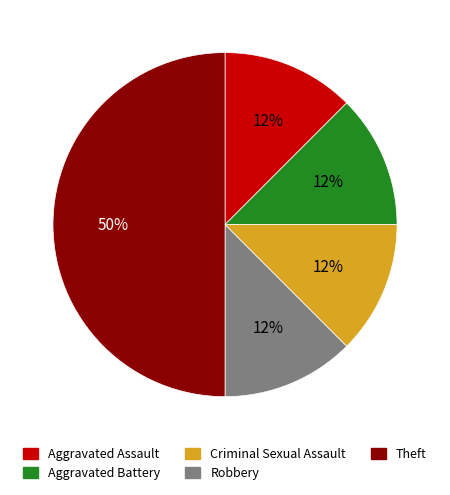

Does Robbery represent more than half of the total?

No